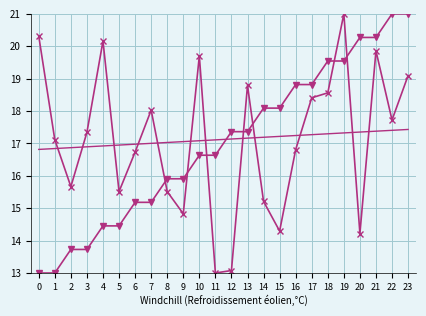

What is the smallest value displayed?

13.0